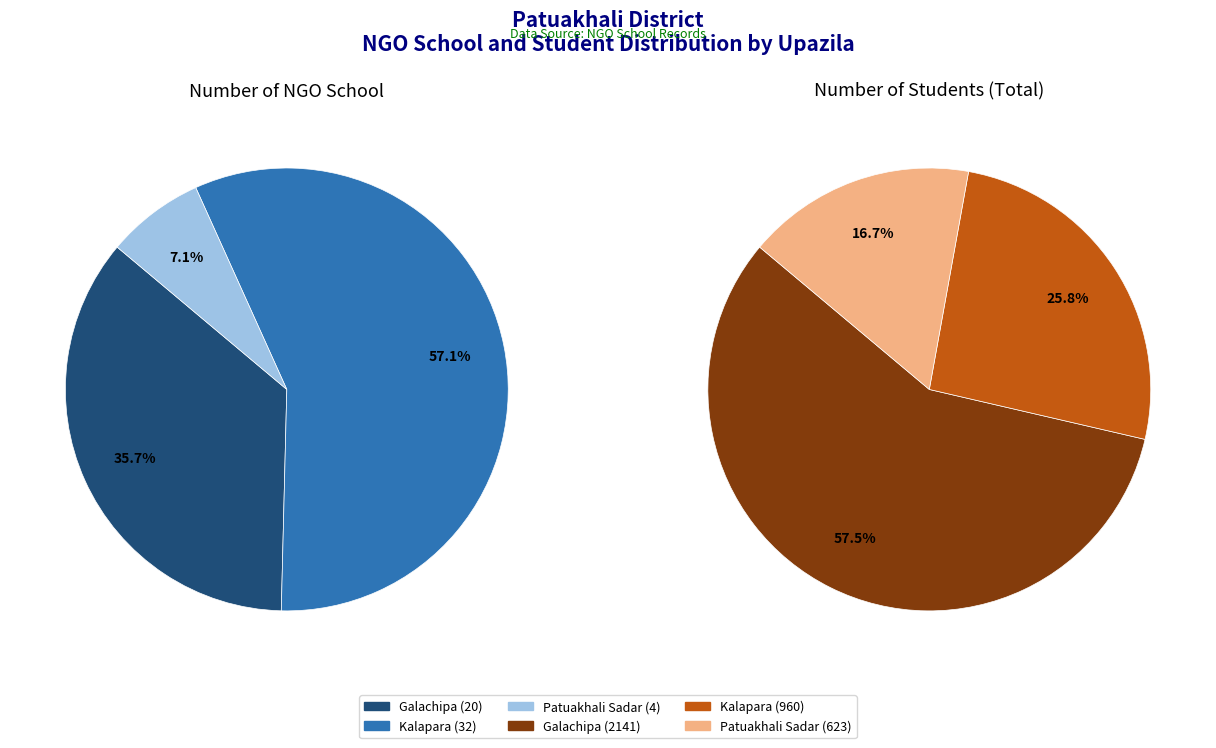

Is there a majority slice in this chart?

Yes